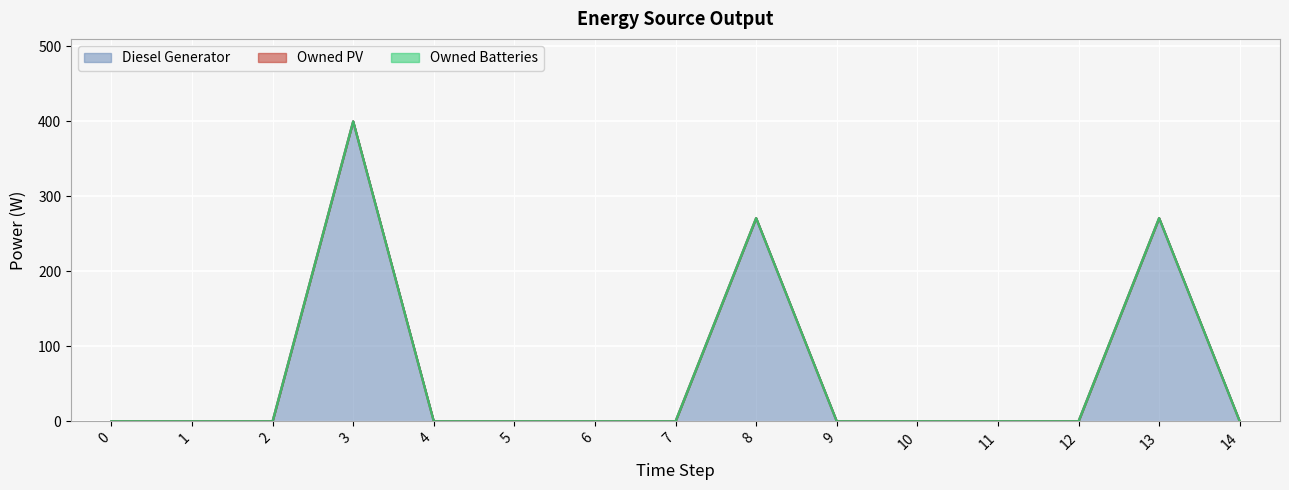

Does the chart display data point markers on the line(s)?

No